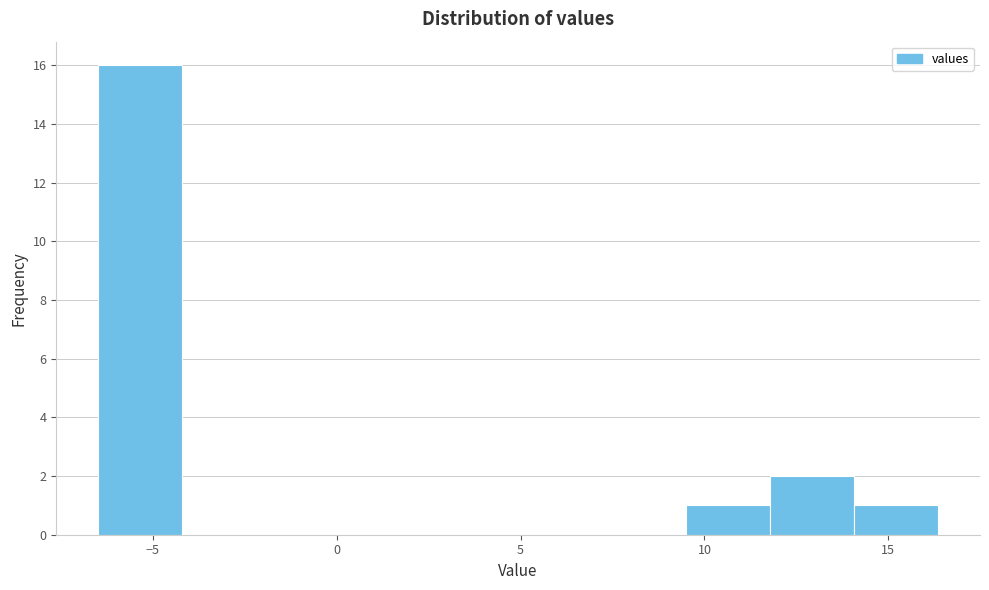

How tall is the bar that spans 9.5 to 12.0 on the x-axis? Neither the bar edges nor the heights are printed on the chart, so give them approximately, as read against the axes.

1